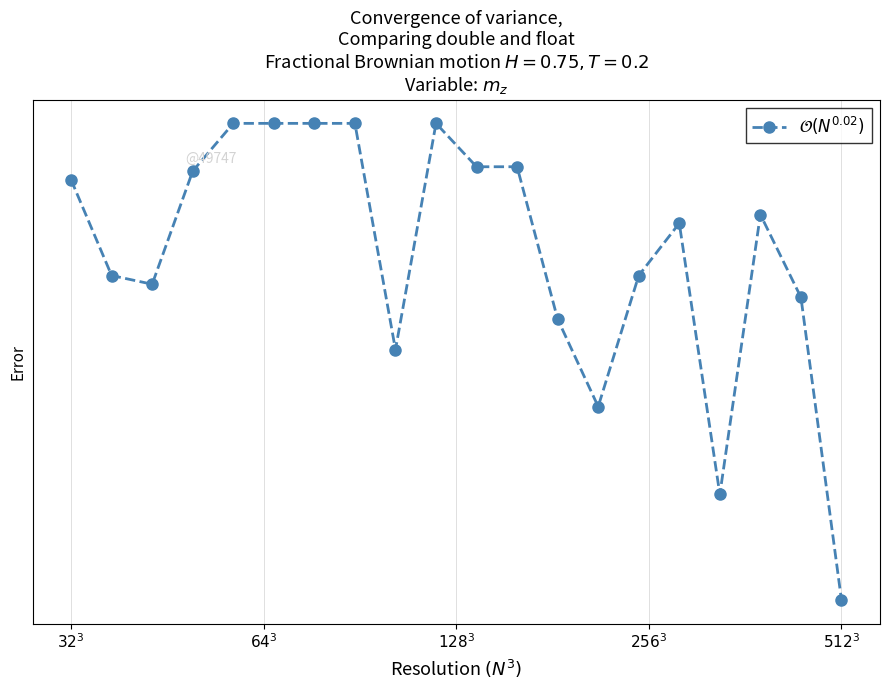

What position from the right is 14?

6